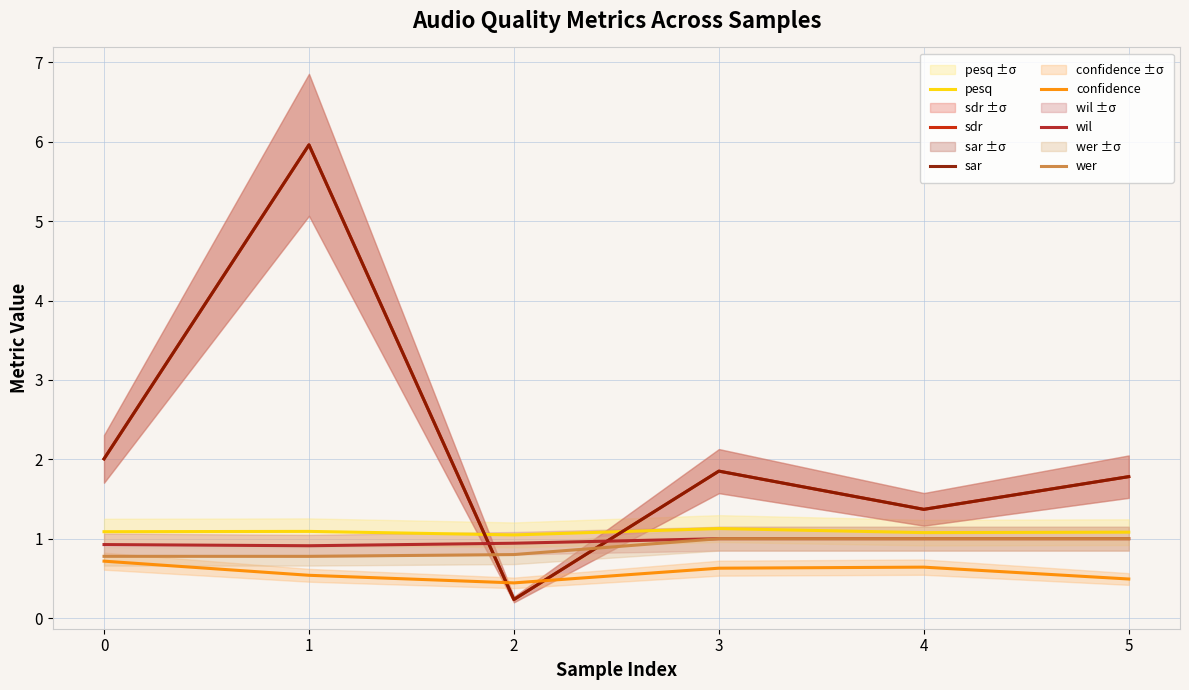

The value of wil at 2 is 1.5. True or false?

False